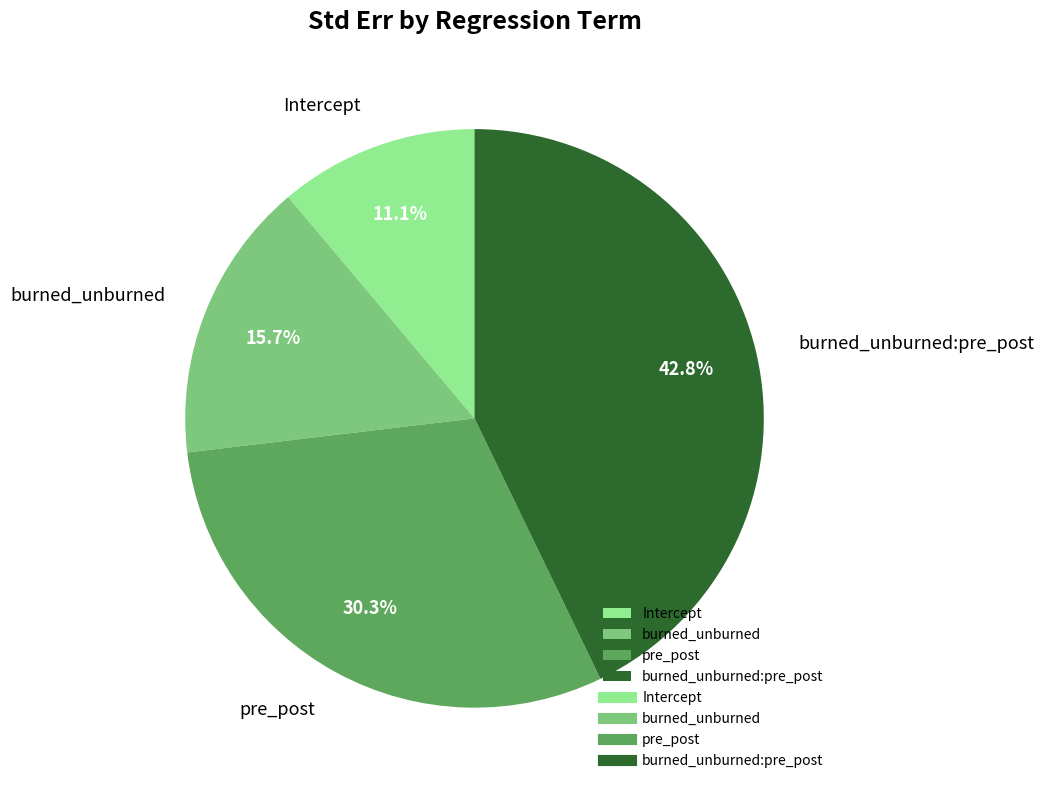

Is the sum of pre_post and burned_unburned:pre_post greater than half?

Yes